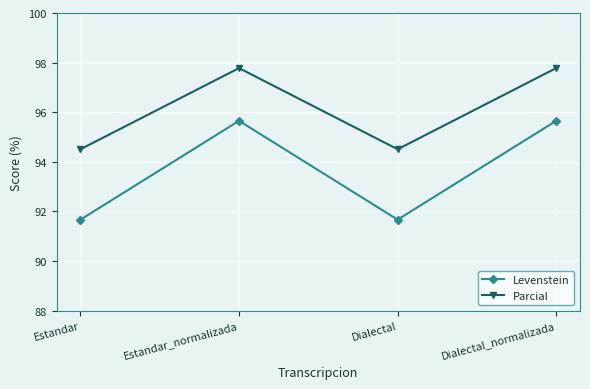

The value of Levenstein at Estandar_normalizada is 39.9. True or false?

False